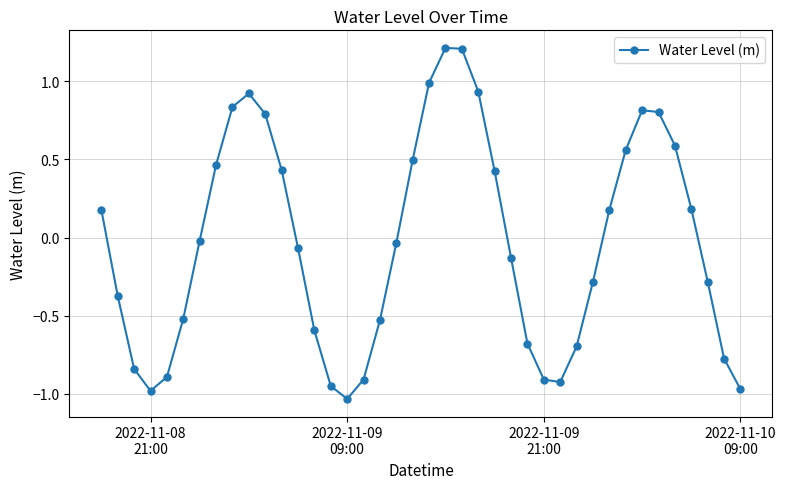

How many interior local valleys (lower than both neighbors) does the data have?

3